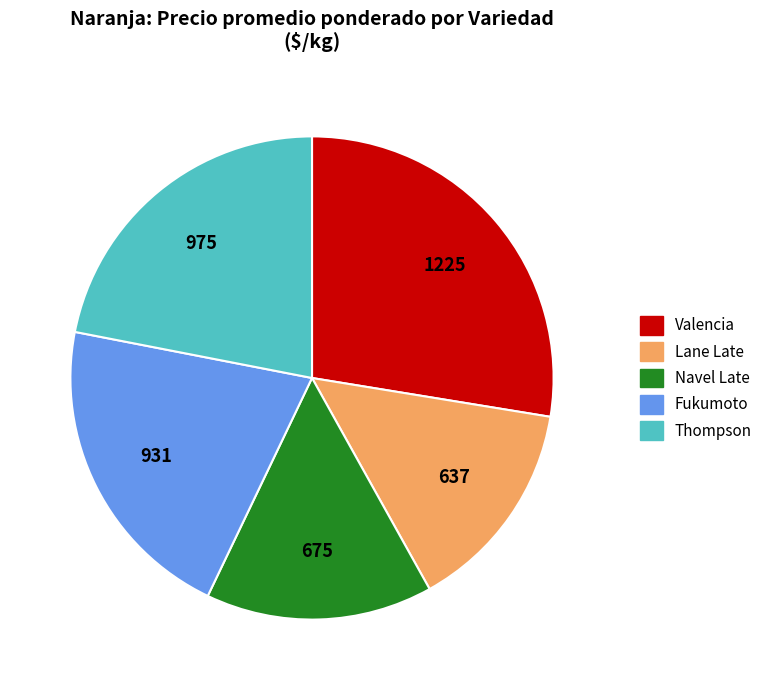

Which has a higher value, Lane Late or Thompson?

Thompson